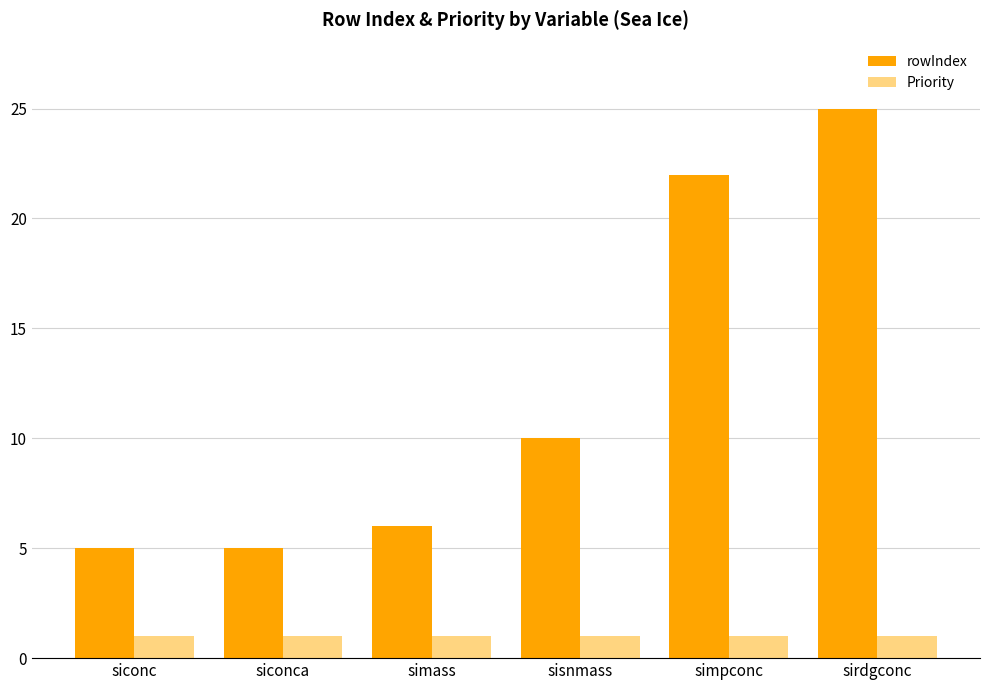

How many groups of bars are there?

6